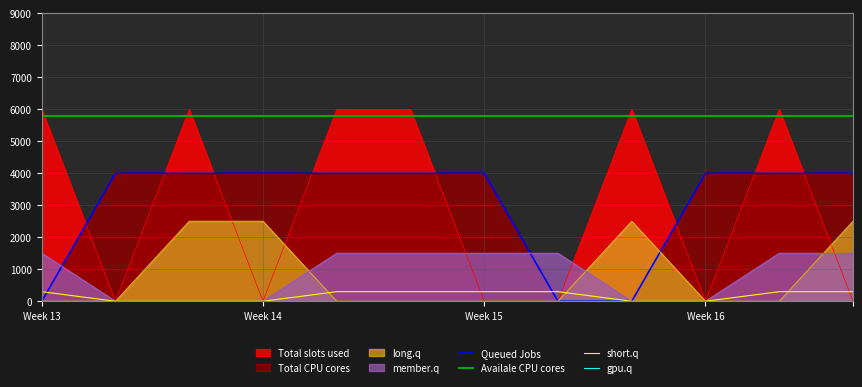

How many lines are shown in the chart?

4